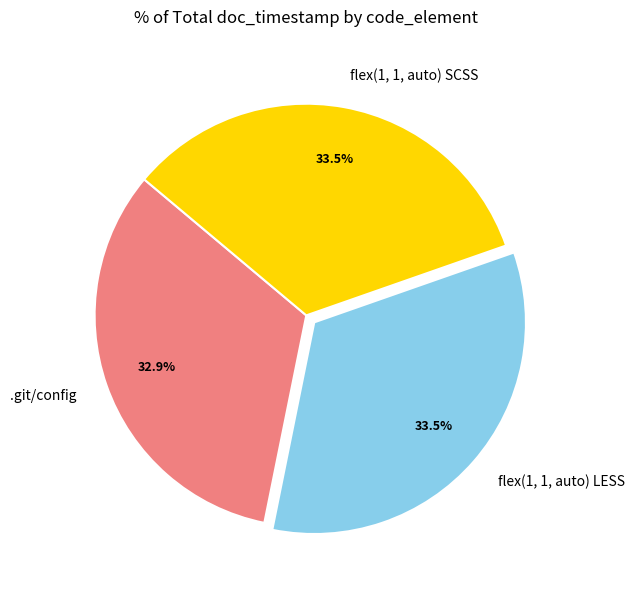

Does any single category account for the majority?

No